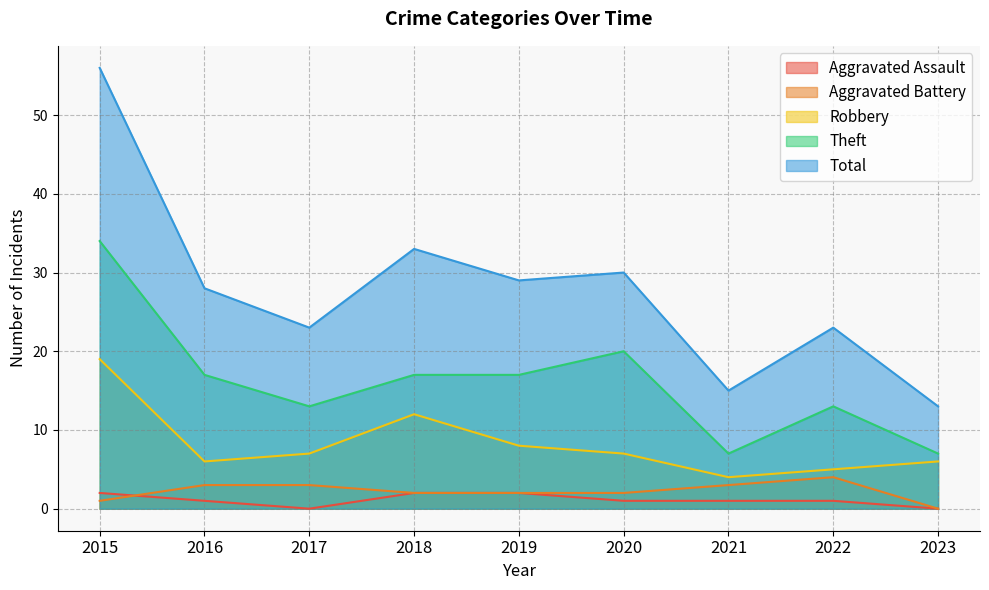

What is the total value across all series at 2023?

26